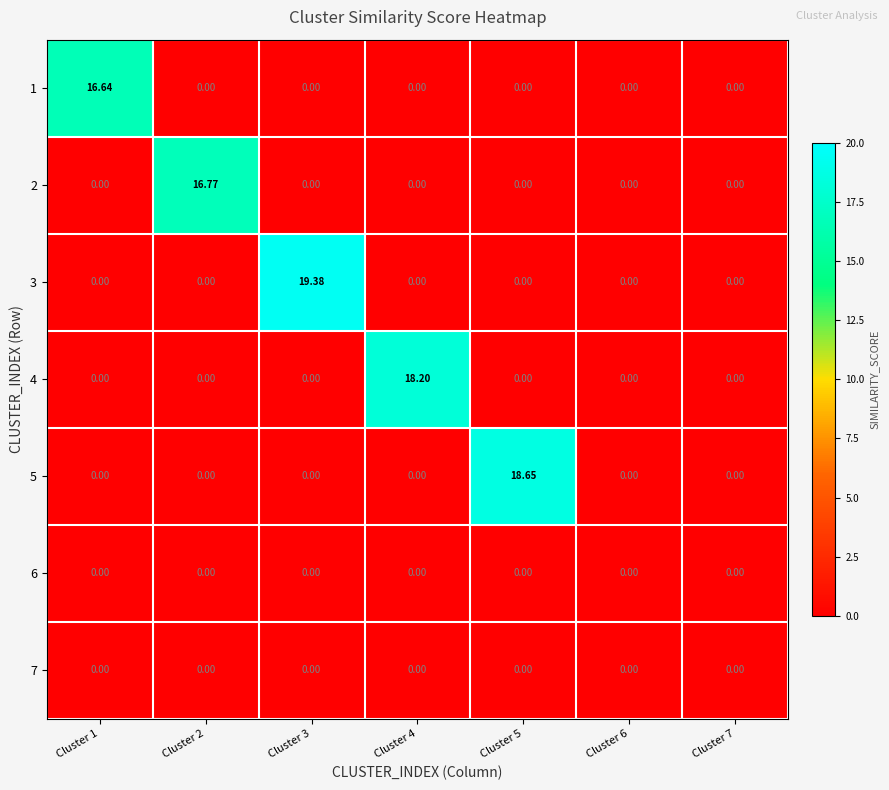

What is the difference between the highest and lowest values at Cluster 4?

18.2